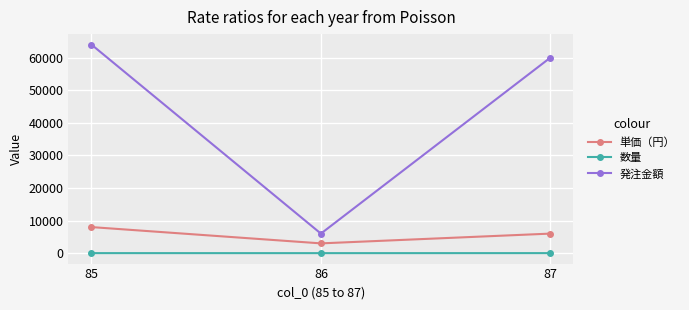

Rank the series by their maximum value, from lowest to highest.

数量, 単価（円）, 発注金額